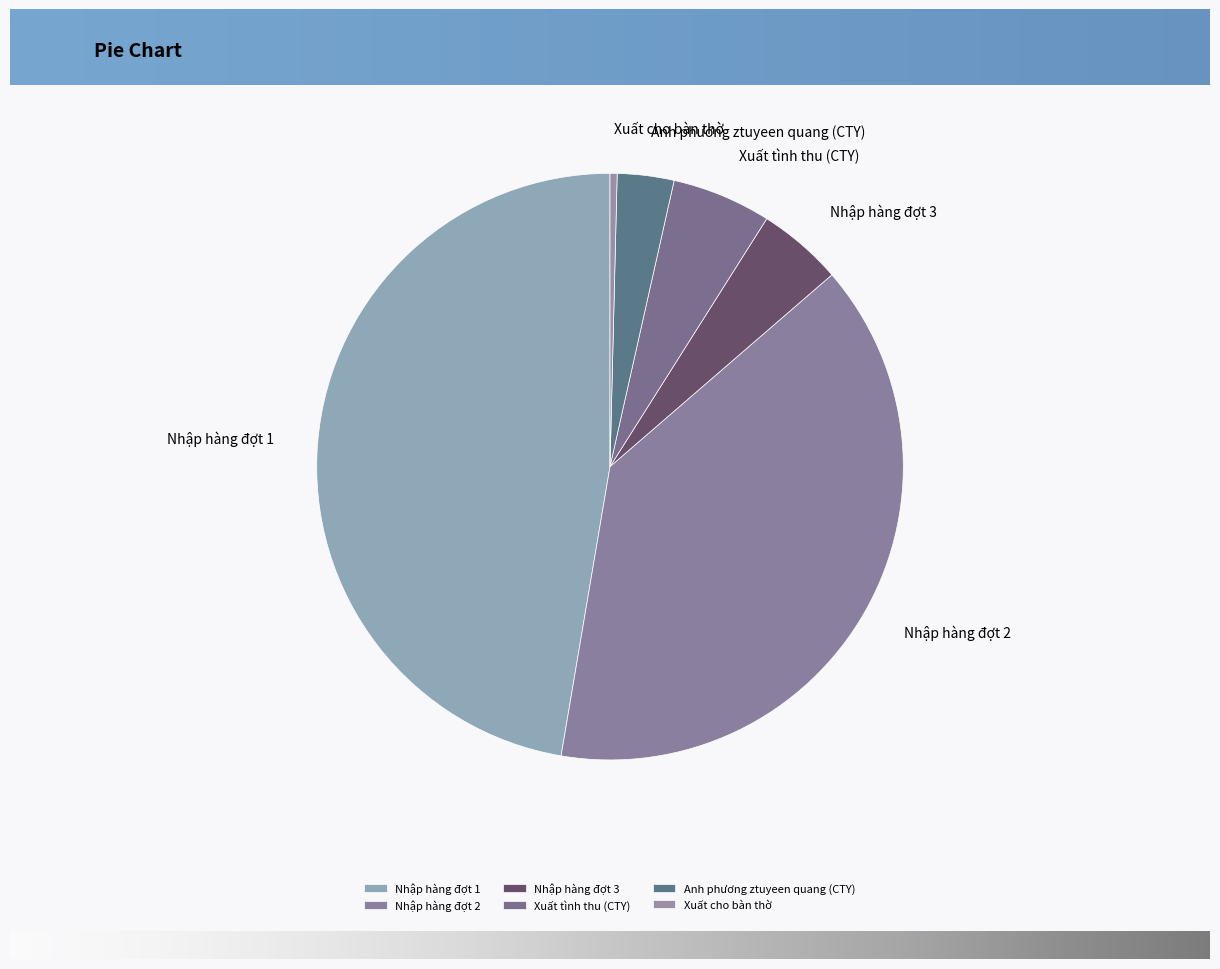

Between Xuất cho bàn thờ and Xuất tình thu (CTY), which is larger?

Xuất tình thu (CTY)